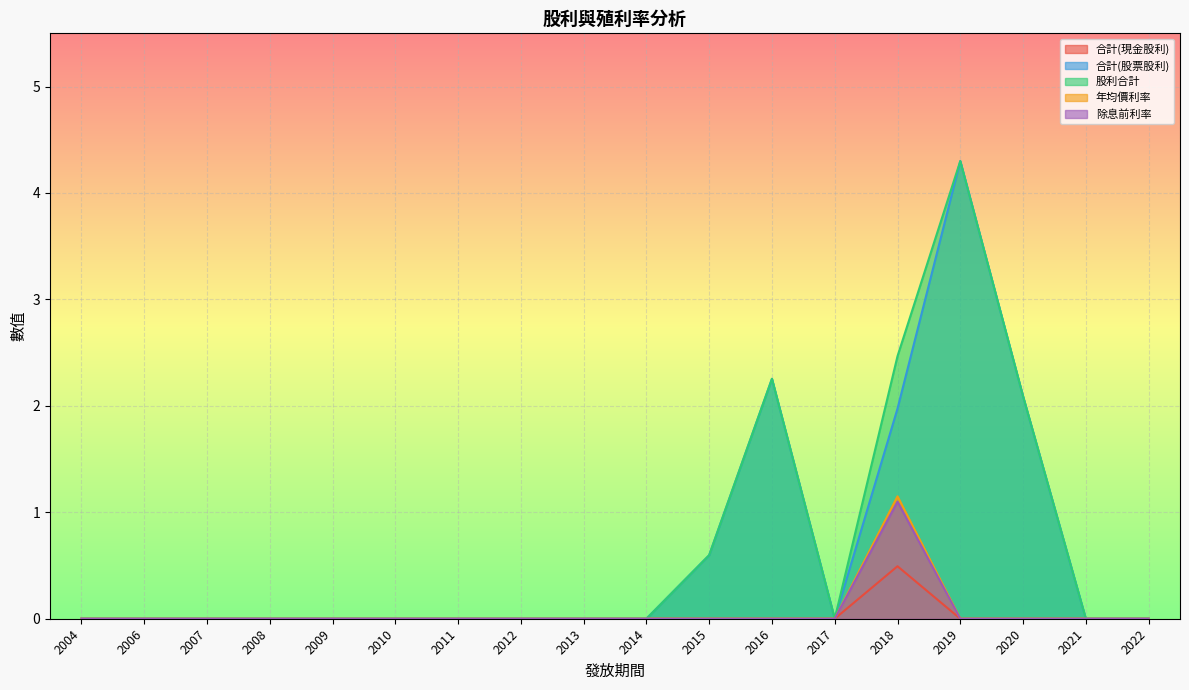

How many data points in 合計(現金股利) are above 0?

1